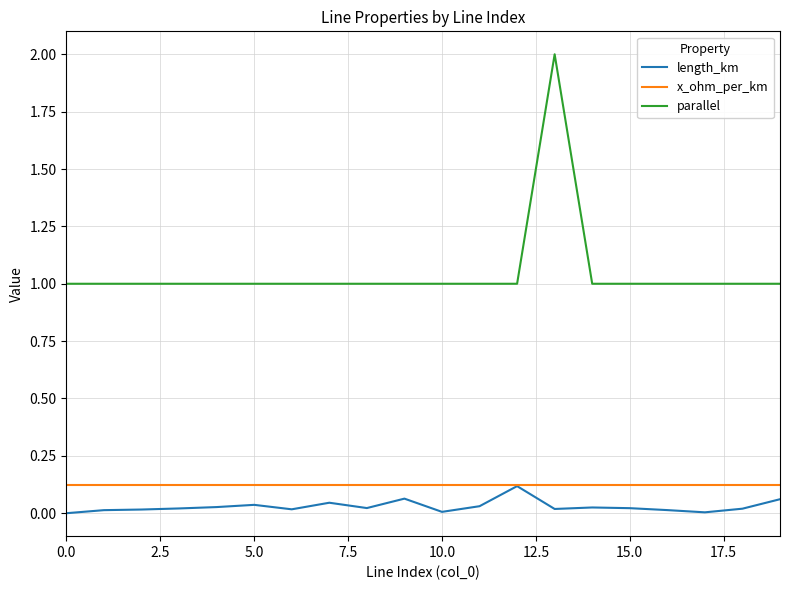

Which series has the largest total across all categories?

parallel